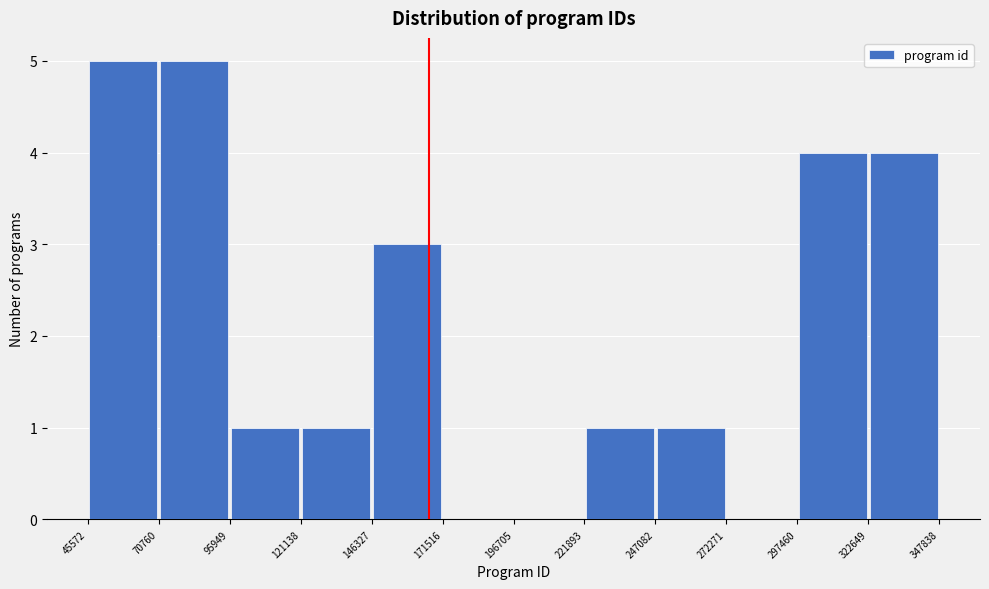

How tall is the bar that spans 70760 to 95949 on the x-axis? The values are not printed on the chart, so give them approximately, as read against the axis.

5